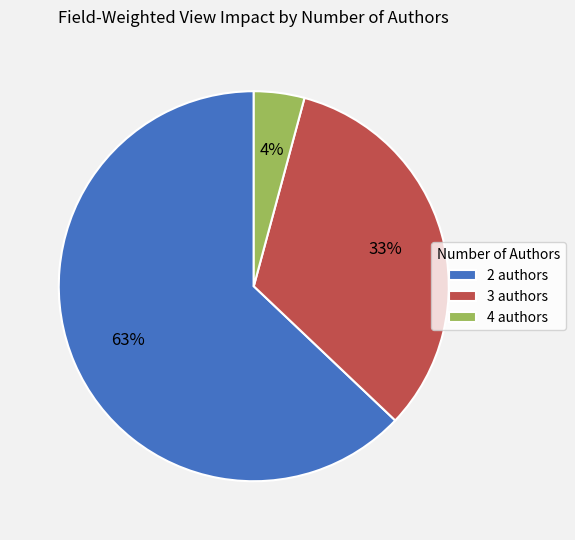

Count the number of slices in the pie.

3